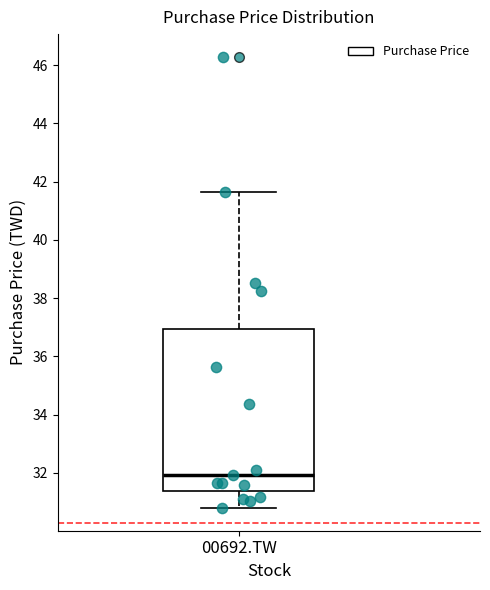

Transcribe this box plot: give where the median line is, the range the box spans, and where the two whiskers end, as read against the y-axis. The values are not printed on the chart, so give them approximately, as read against the axis.

median 32.0, box 31.4 to 37.0, whiskers 30.8 to 41.6